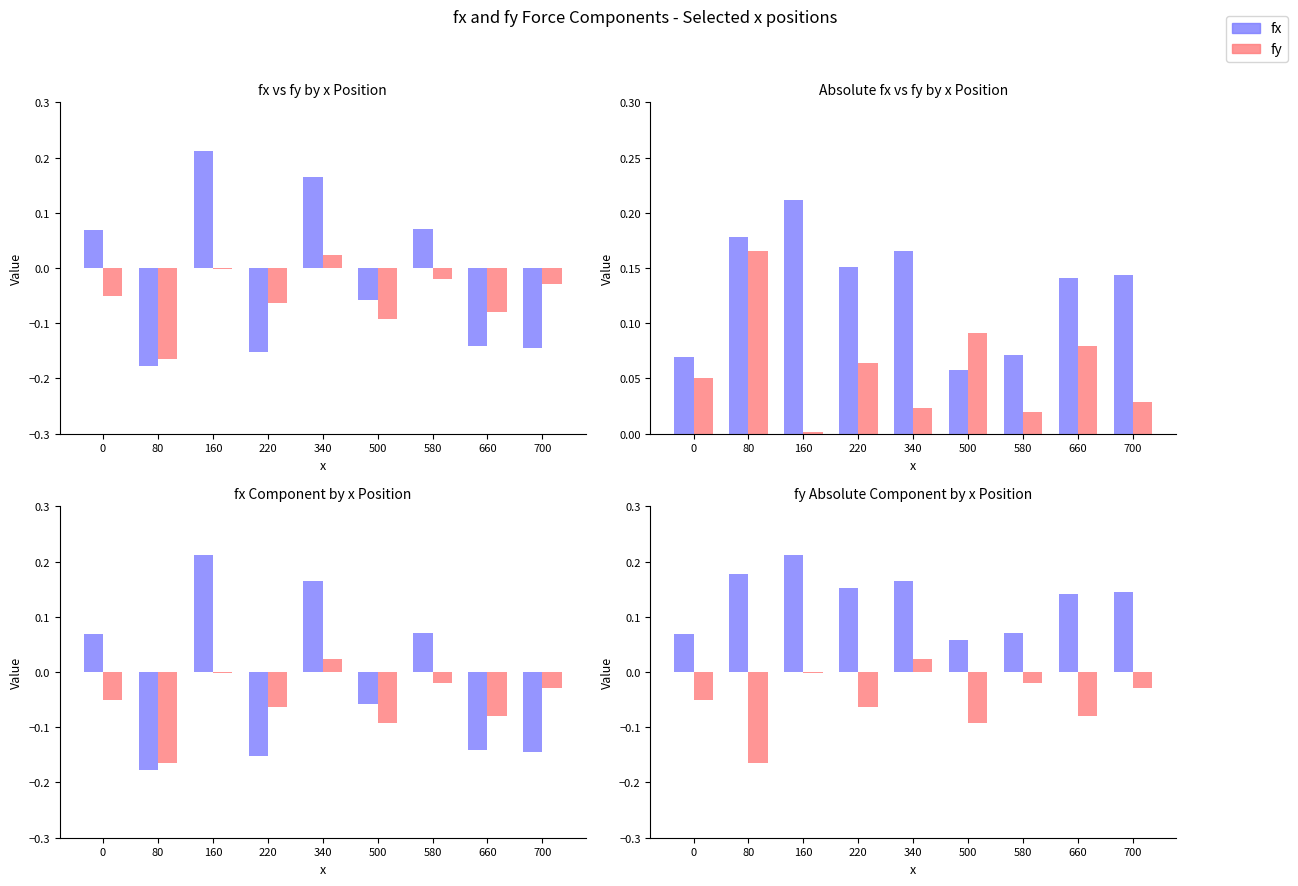

How many groups of bars are there?

9